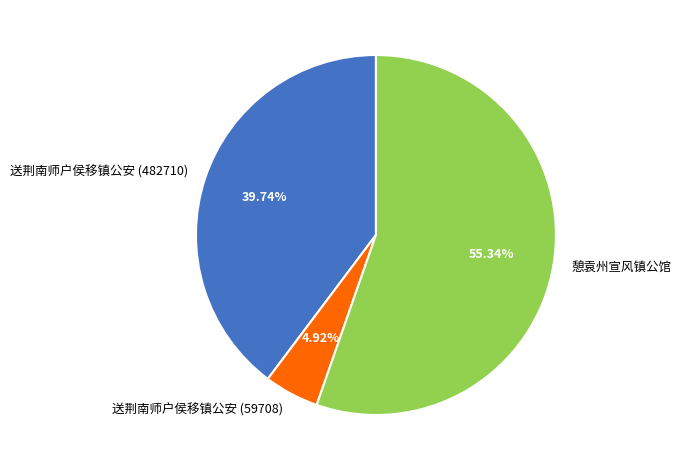

The 送荆南师户侯移镇公安 (59708) slice represents 5% of the pie. True or false?

True